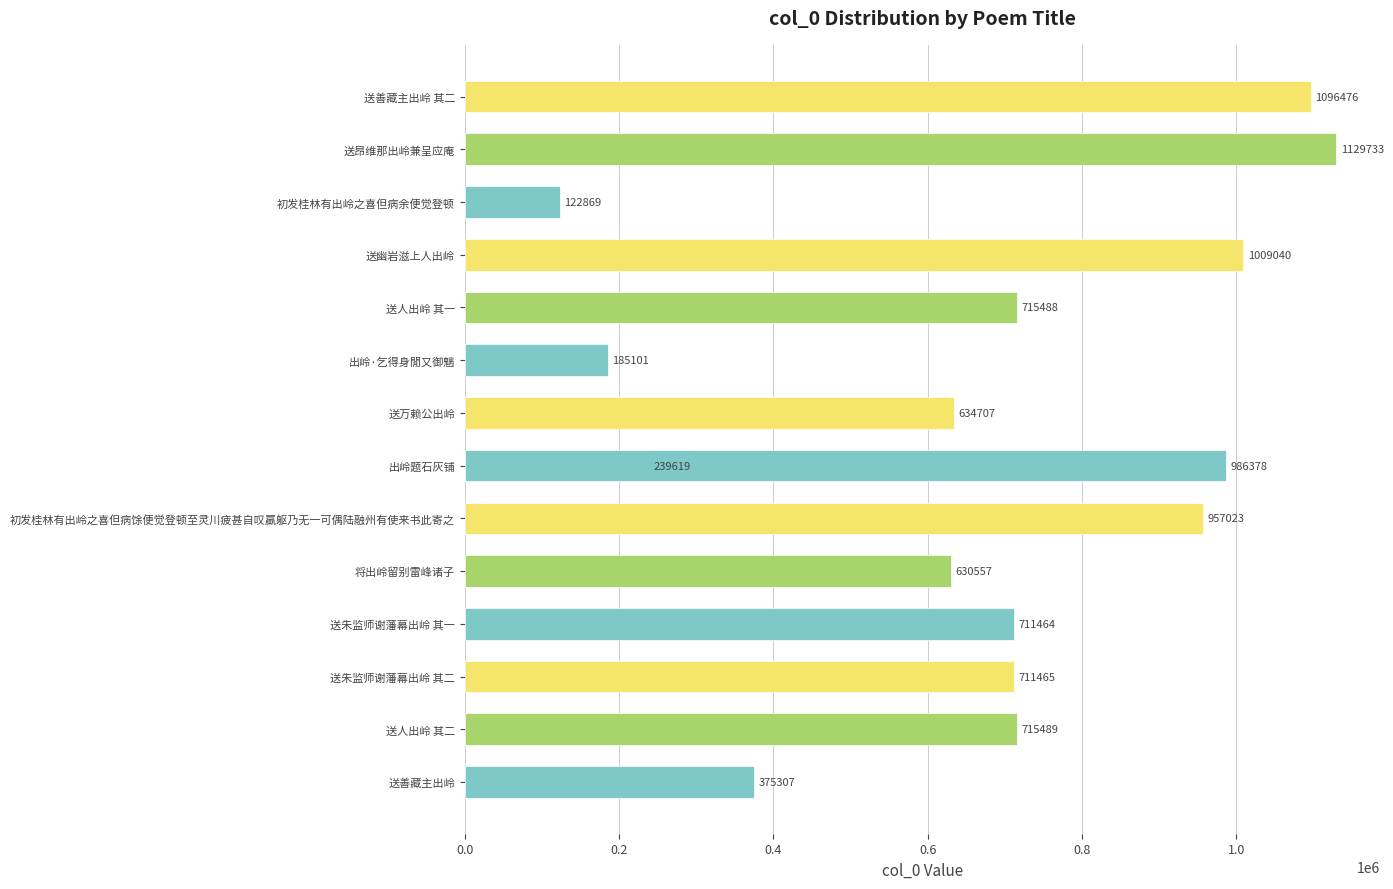

What is the difference between the values at 0.4 and 11?

588595